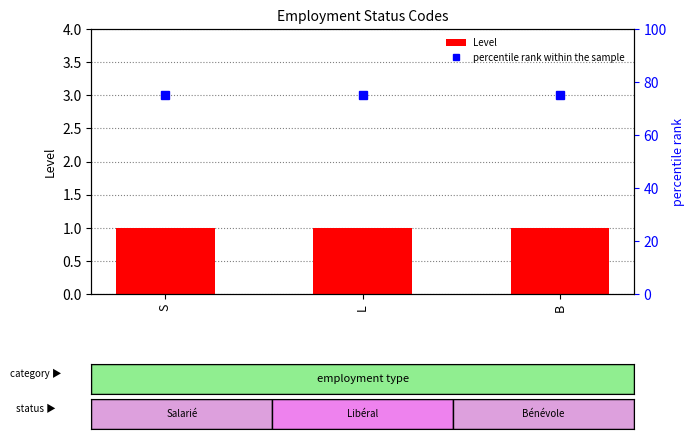

What is the sum of all Level values?

3